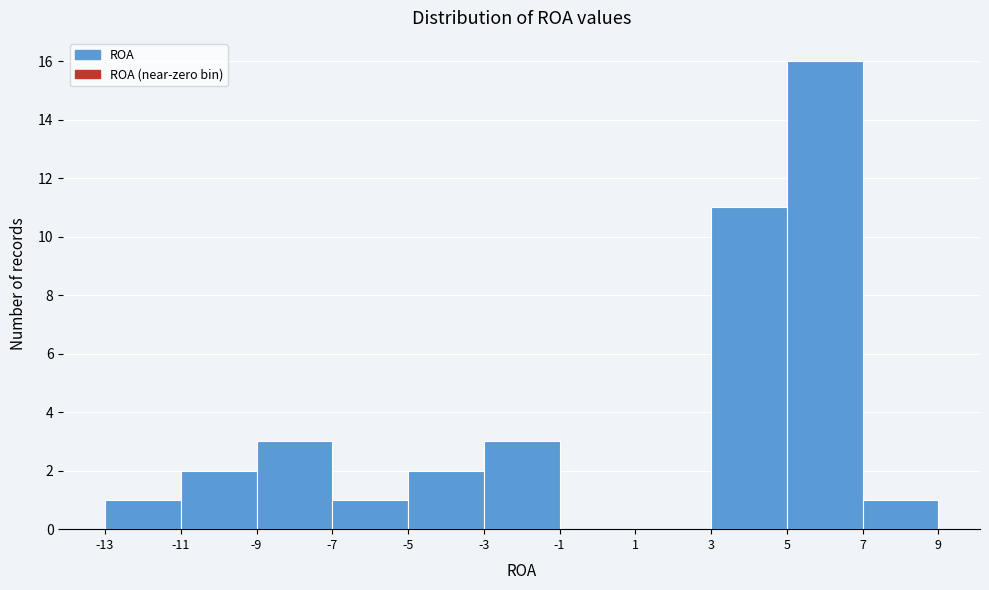

Reading left to right, list every bar in this chart as the range it spans on the x-axis followed by its height. The values are not printed on the chart, so give them approximately, as read against the axis.

-13 to -11: 1
-11 to -9: 2
-9 to -7: 3
-7 to -5: 1
-5 to -3: 2
-3 to -1: 3
-1 to 1: 0
1 to 3: 0
3 to 5: 11
5 to 7: 16
7 to 9: 1